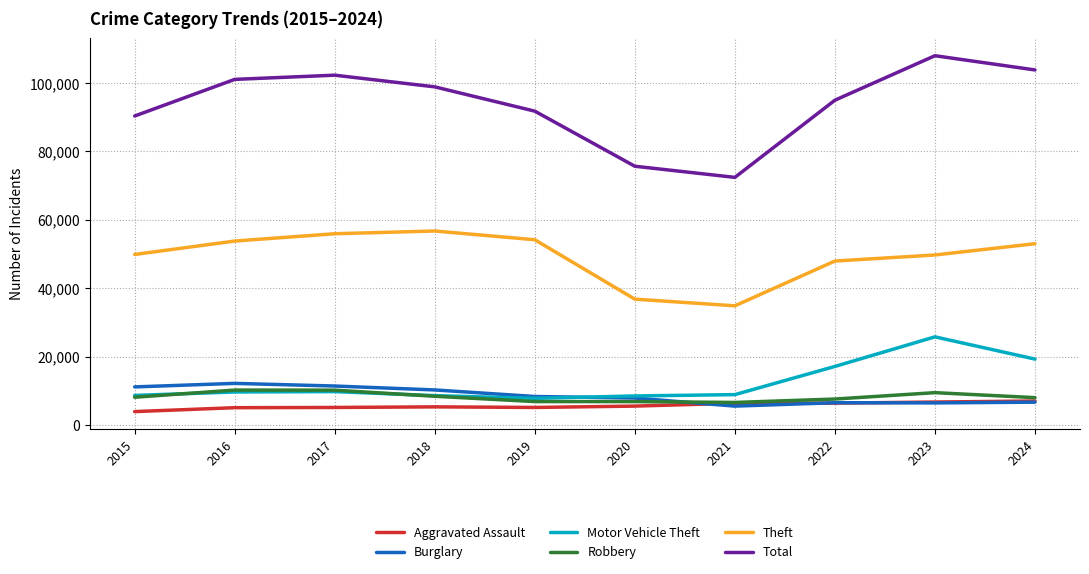

At which category does the chart reach its minimum across all series?

2015